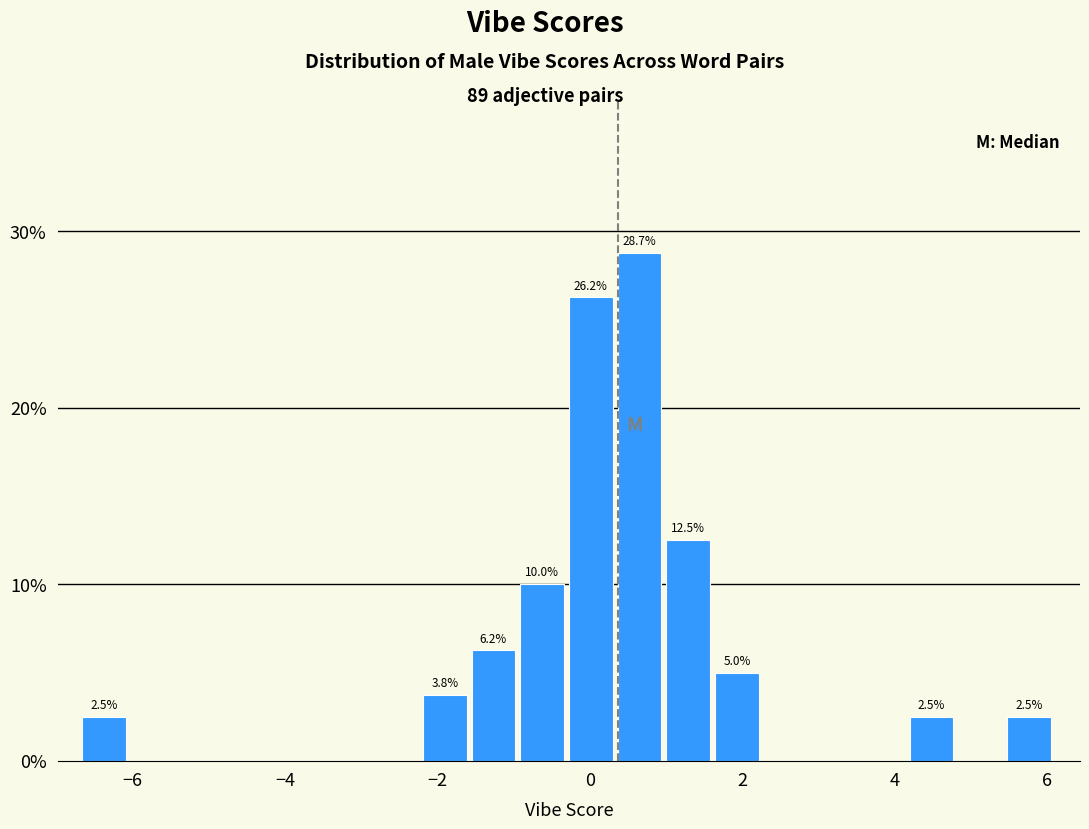

Read against the x-axis, roughly where is the centre of the tallest bar?

0.6